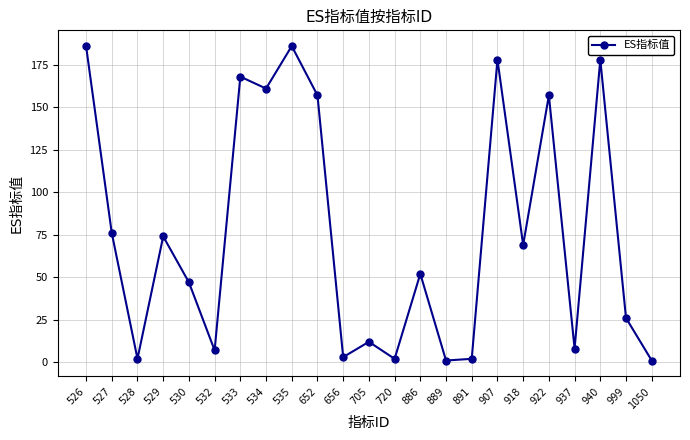

What is the greatest value displayed?

186